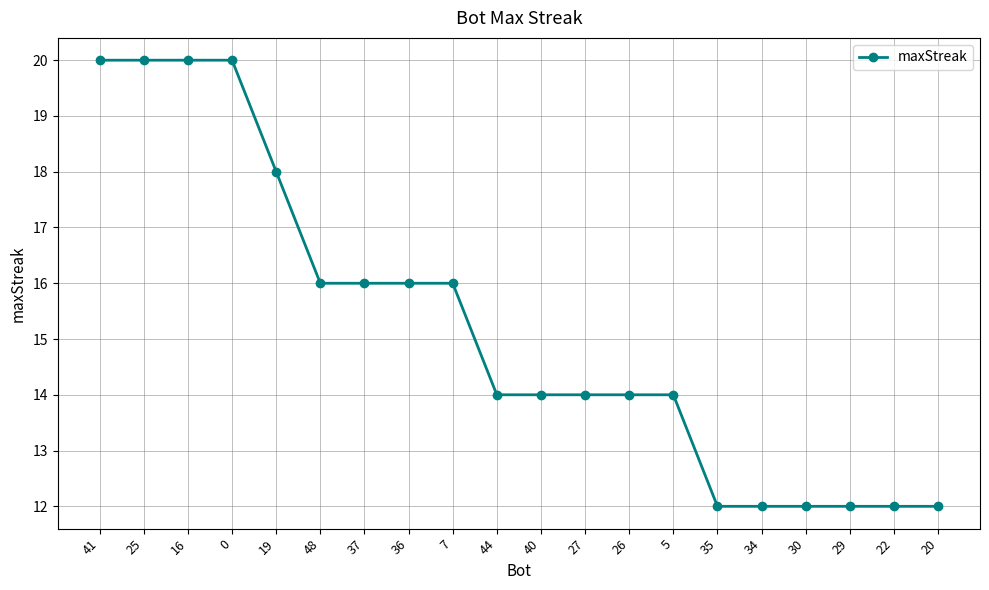

Reading right to left, what are all the values shown in this chart?

12	12	12	12	12	12	14	14	14	14	14	16	16	16	16	18	20	20	20	20